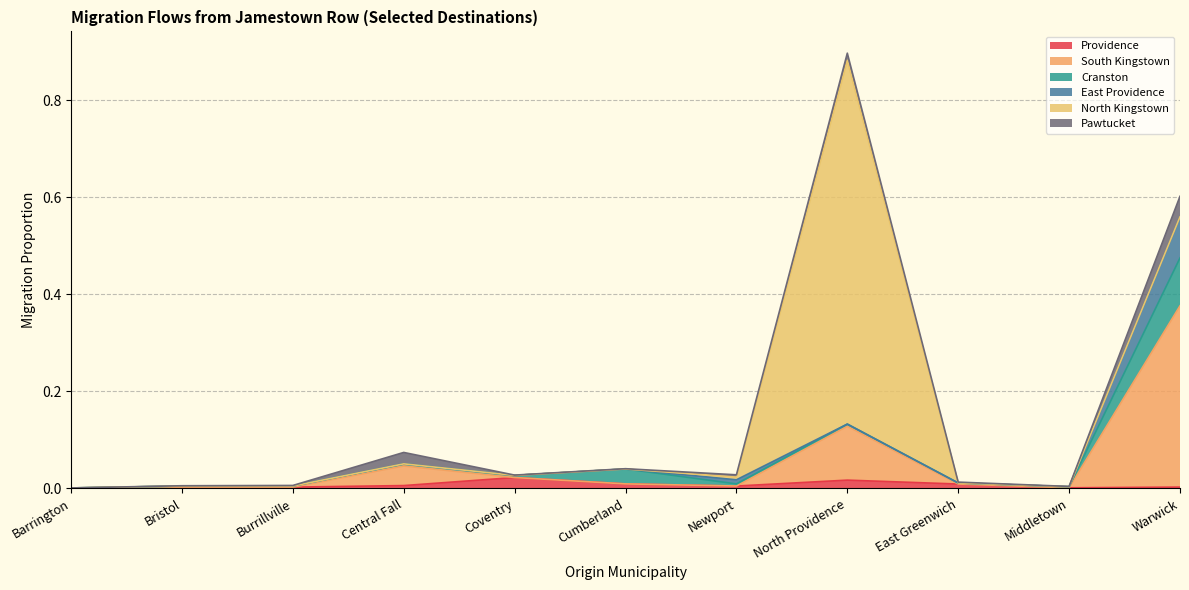

Which has a higher value, Bristol or Coventry?

Coventry